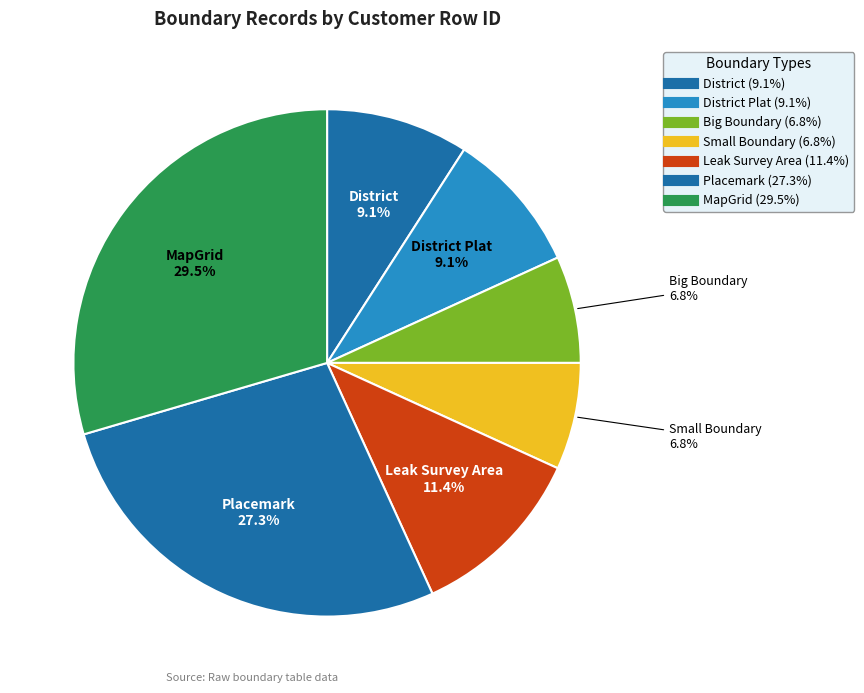

Which category has the smallest portion of the pie?

Big Boundary